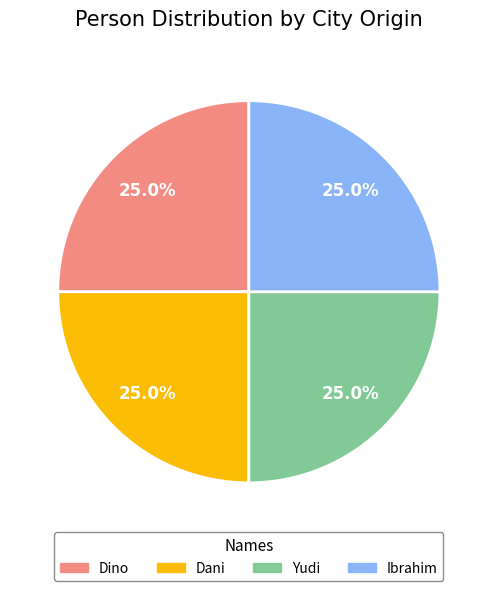

What is the ratio of the value at Dino to the value at Ibrahim?

1.0